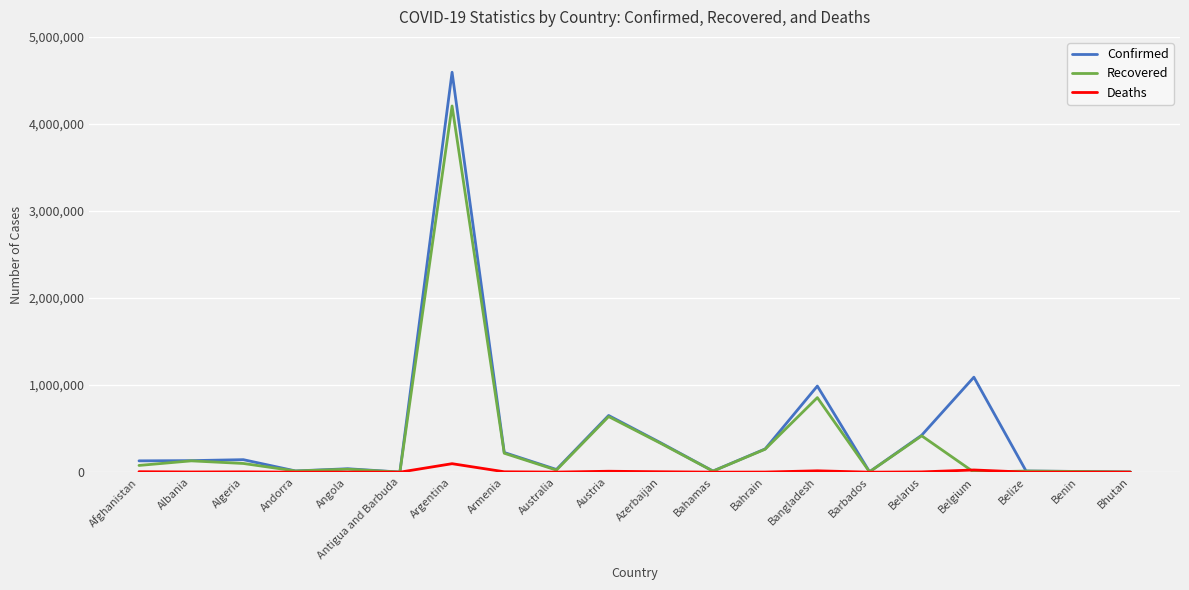

Which series has the widest spread of values?

Confirmed